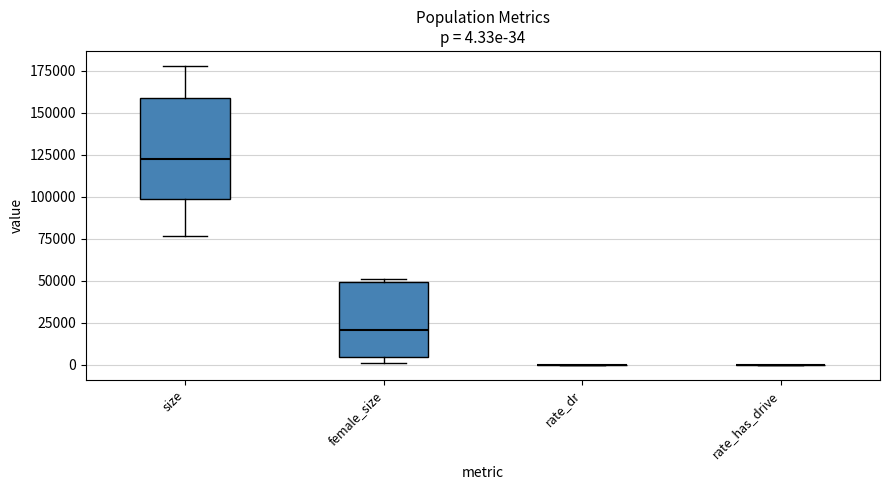

Comparing the boxes themselves (not the whiskers), which one is the tallest?

size